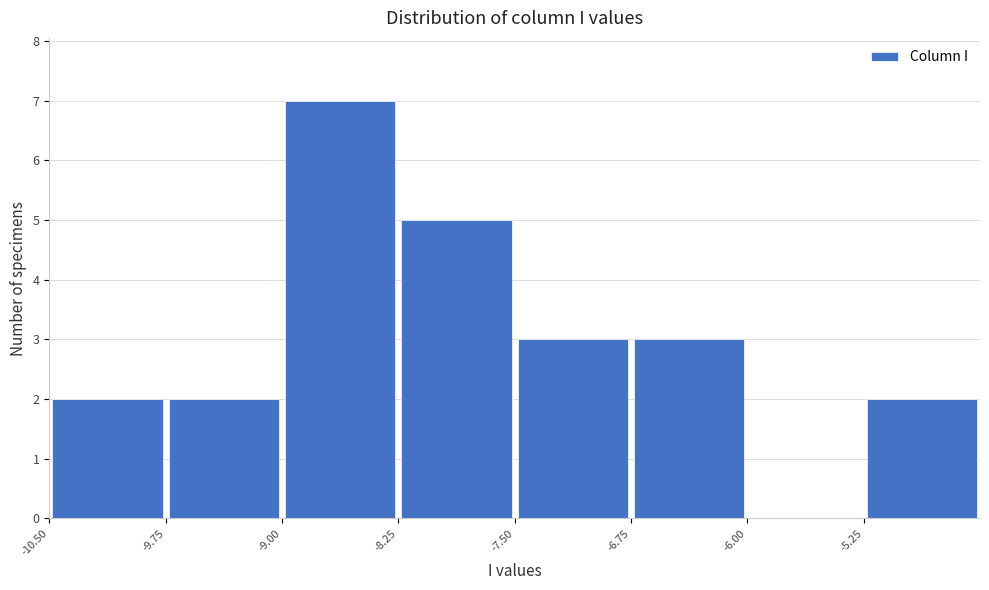

Reading left to right, list every bar in this chart as the range it spans on the x-axis followed by its height. Neither the bar edges nor the heights are printed on the chart, so give them approximately, as read against the axes.

-10.50 to -9.75: 2
-9.75 to -9.00: 2
-9.00 to -8.25: 7
-8.25 to -7.50: 5
-7.50 to -6.75: 3
-6.75 to -6.00: 3
-6.00 to -5.25: 0
-5.25 to -4.50: 2